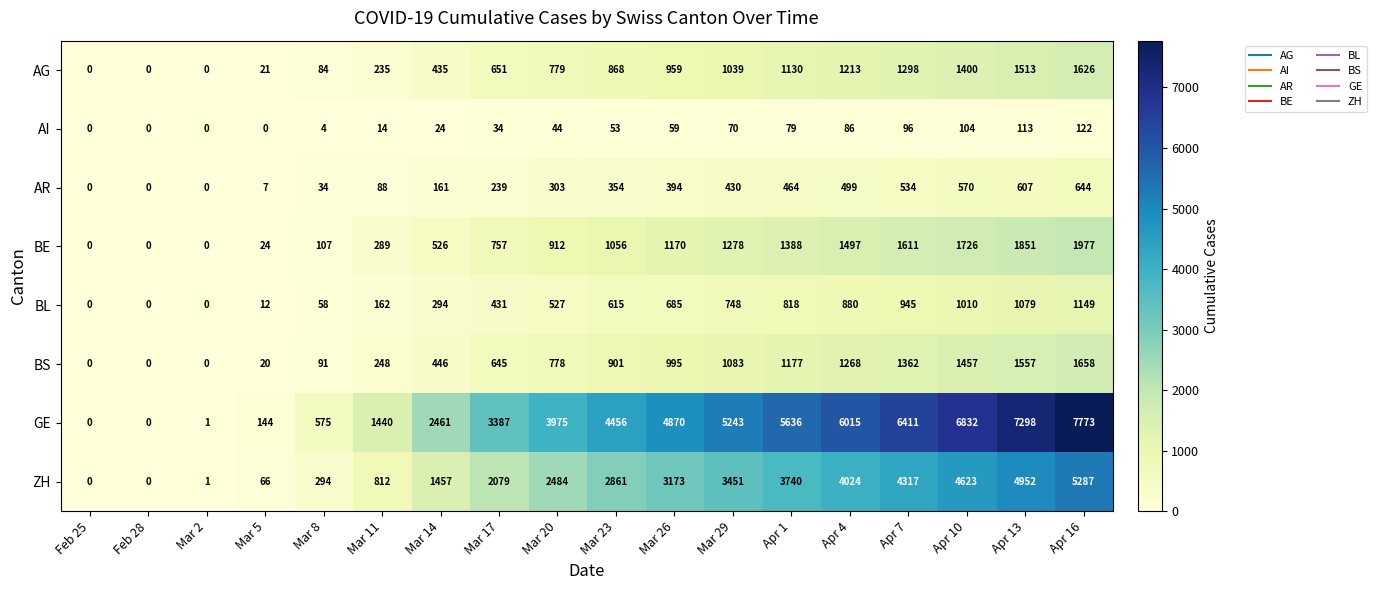

What is the greatest value displayed?

7773